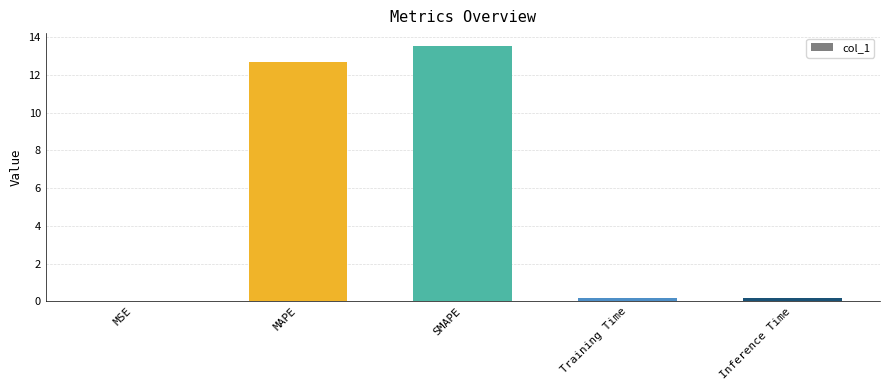

Which category has the highest value across all series?

SMAPE